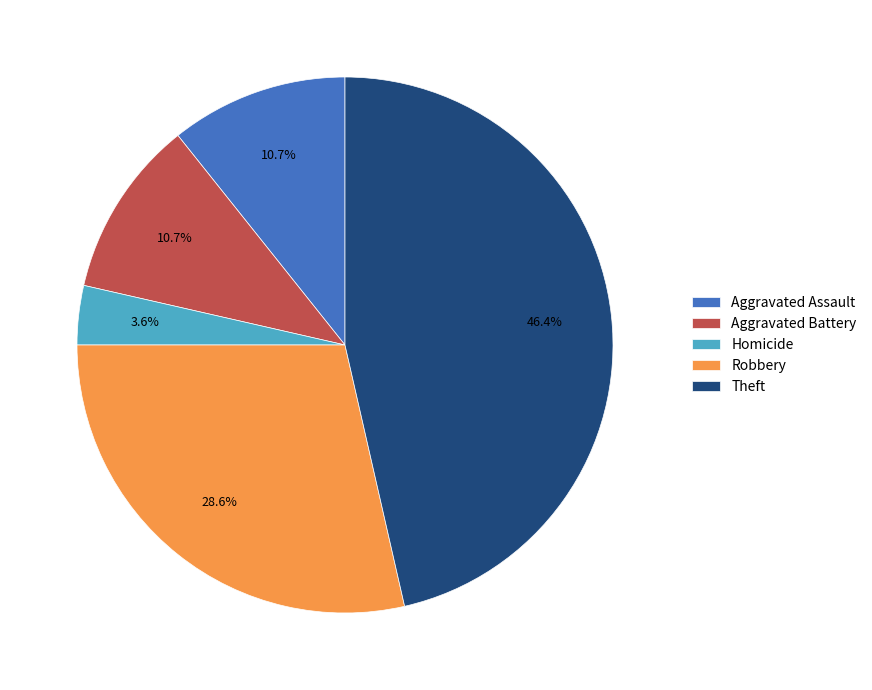

To the nearest percent, what percentage of the pie is Aggravated Assault?

11%